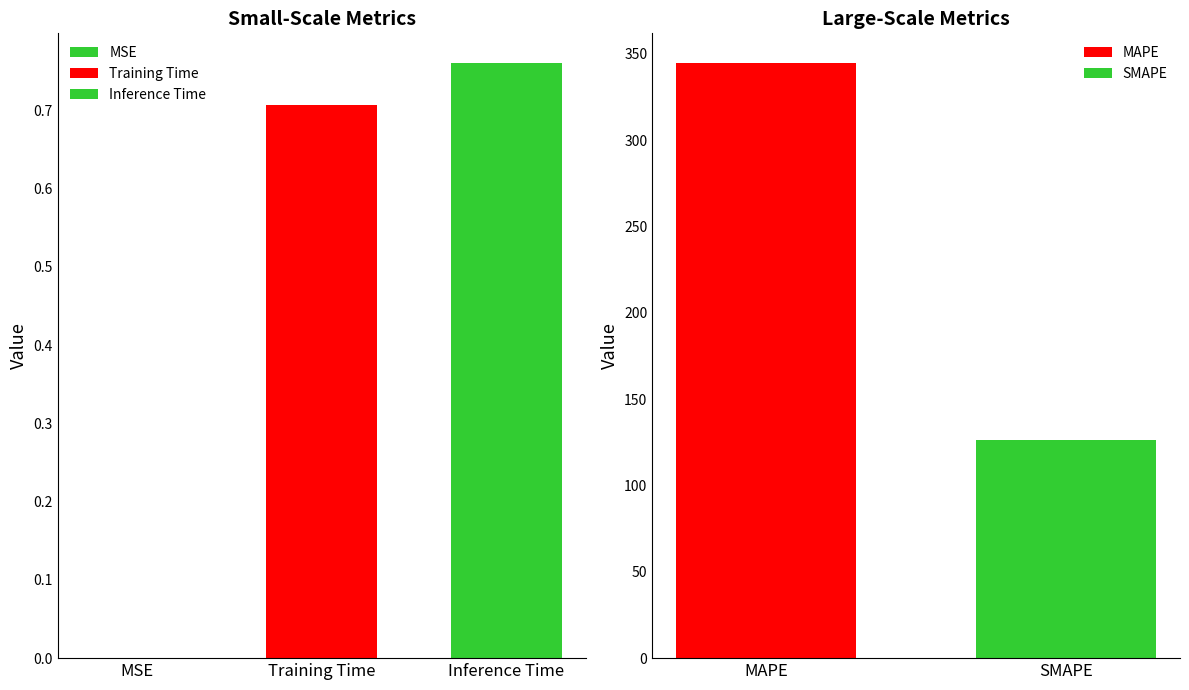

Count the number of categories in the chart.

5